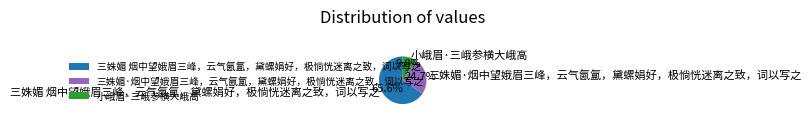

What portion of the pie excludes 三姝媚·烟中望娥眉三峰，云气氤氲，黛螺娟好，极惝恍迷离之致，词以写之?

75.3%